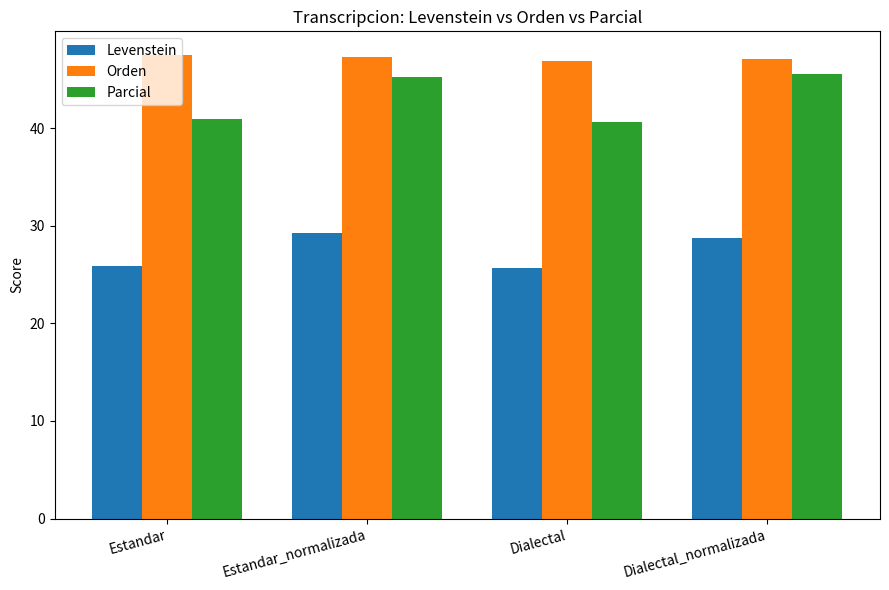

True or false: Orden has a value of 74.5 at Dialectal.

False